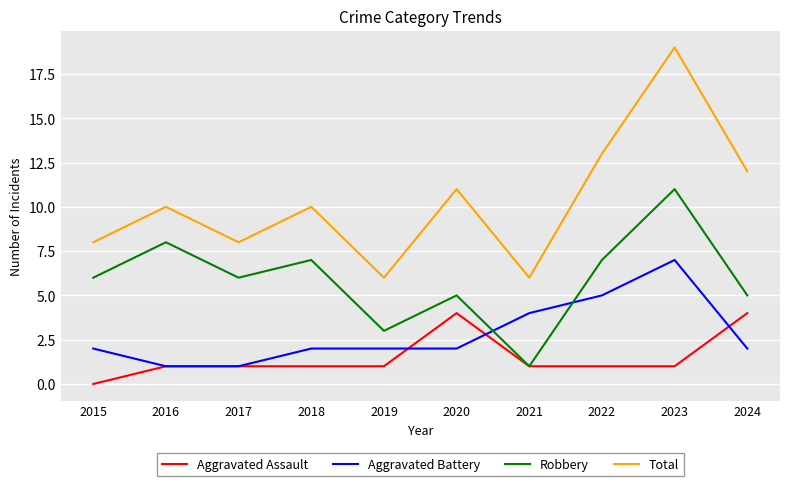

Reading right to left, what are all the values shown in this chart?

Aggravated Assault: 4	1	1	1	4	1	1	1	1	0
Aggravated Battery: 2	7	5	4	2	2	2	1	1	2
Robbery: 5	11	7	1	5	3	7	6	8	6
Total: 12	19	13	6	11	6	10	8	10	8